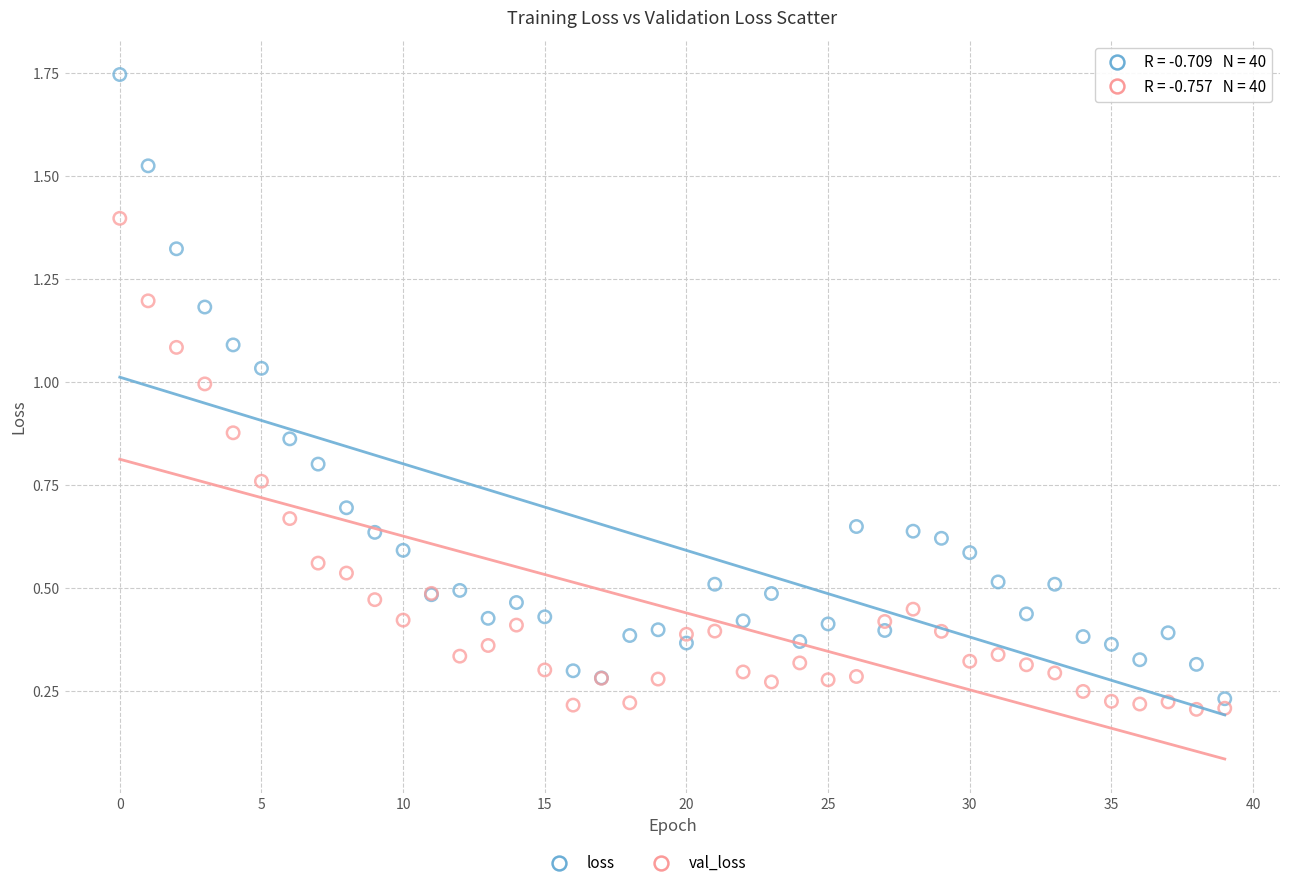

Which series has the largest Y range (max minus min)?

loss